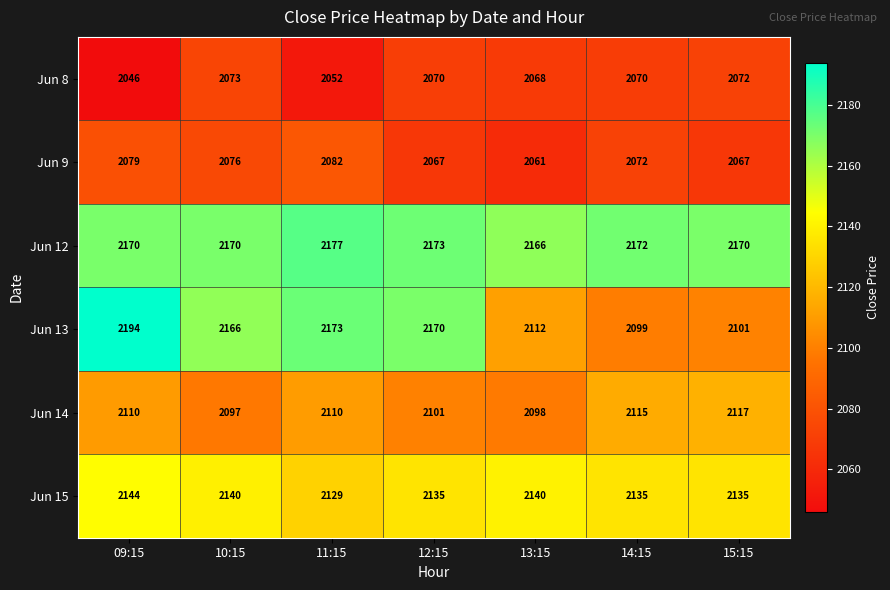

Rank the series at 12:15 from highest to lowest value.

Jun 12, Jun 13, Jun 15, Jun 14, Jun 8, Jun 9